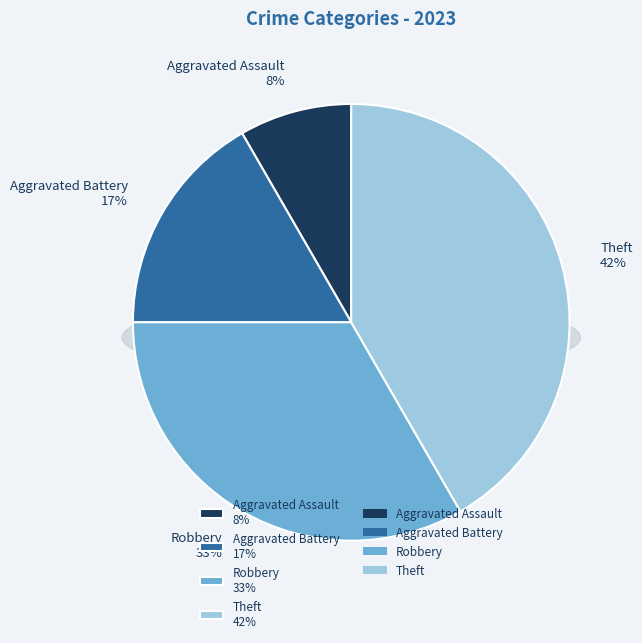

Do Aggravated Battery and Aggravated Assault together represent more than half of the pie?

No